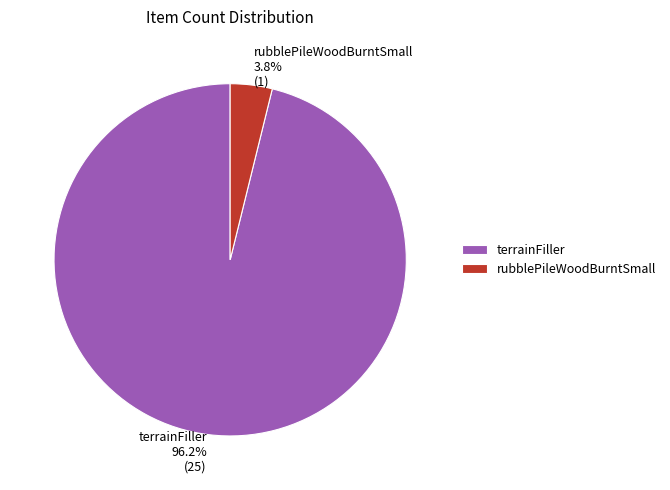

Does any single category account for the majority?

Yes